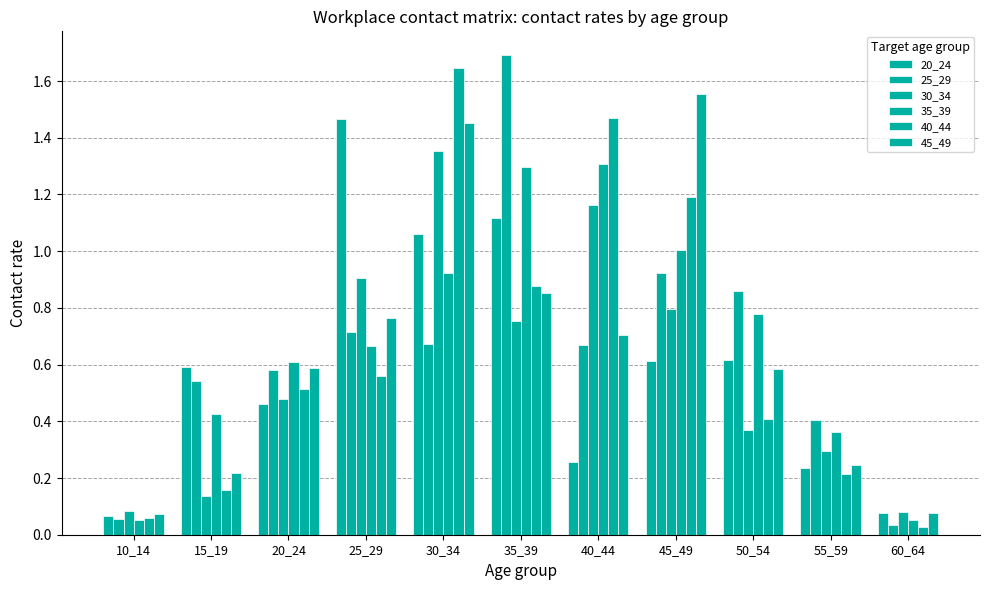

Are the bars horizontal?

No